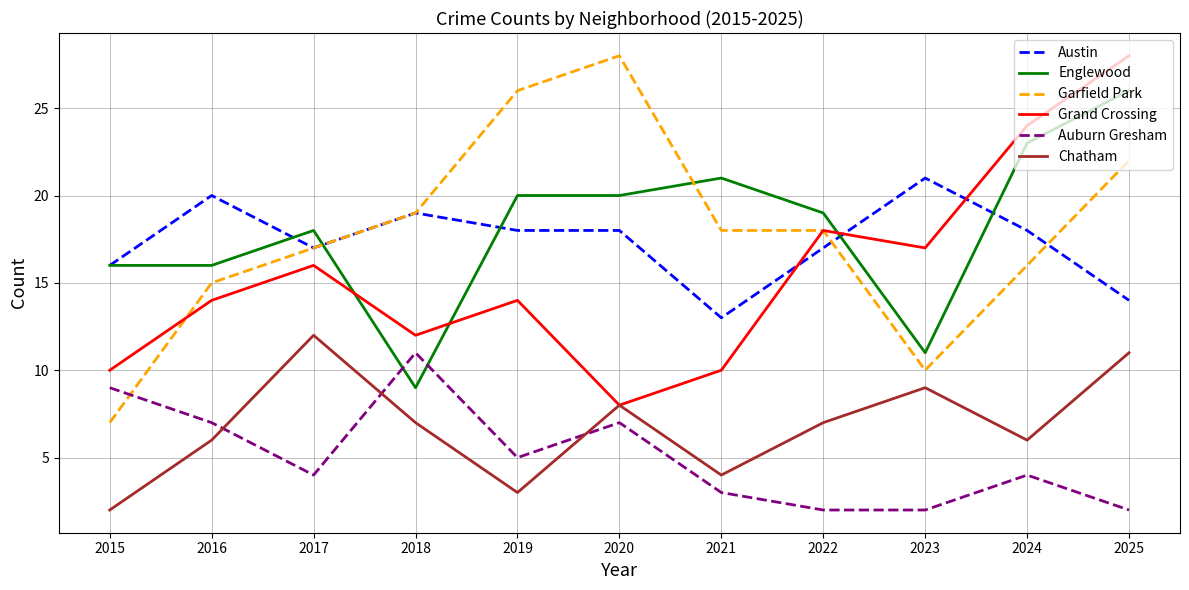

What is the greatest value displayed?

28